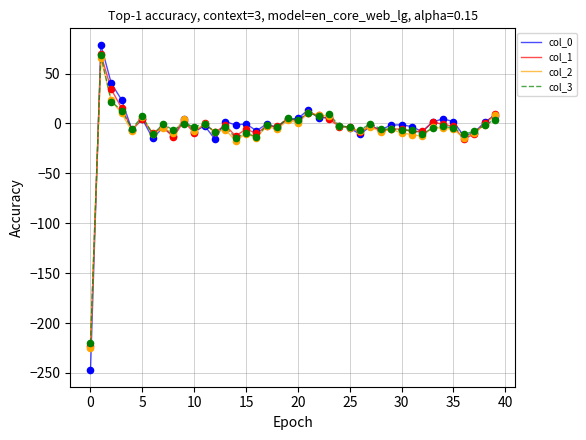

What is the greatest value displayed?

79.0